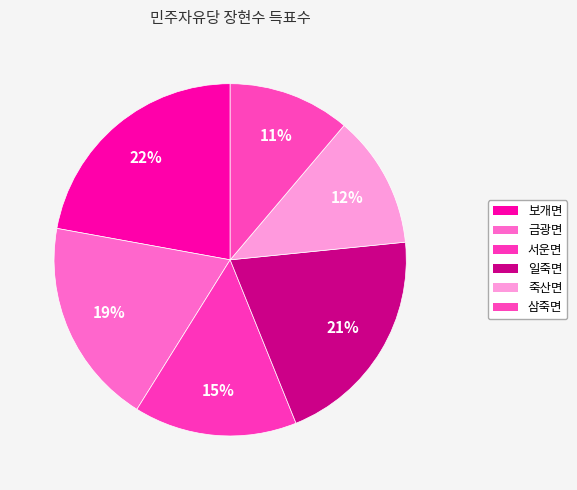

Count the number of slices in the pie.

6